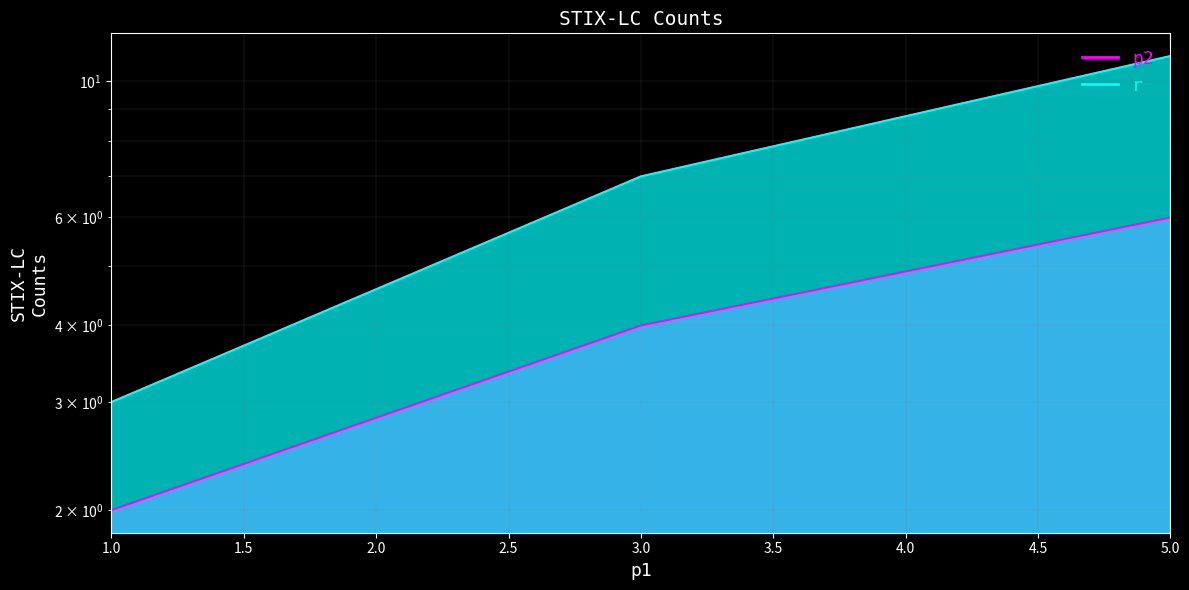

At which label does p2 reach its peak?

5